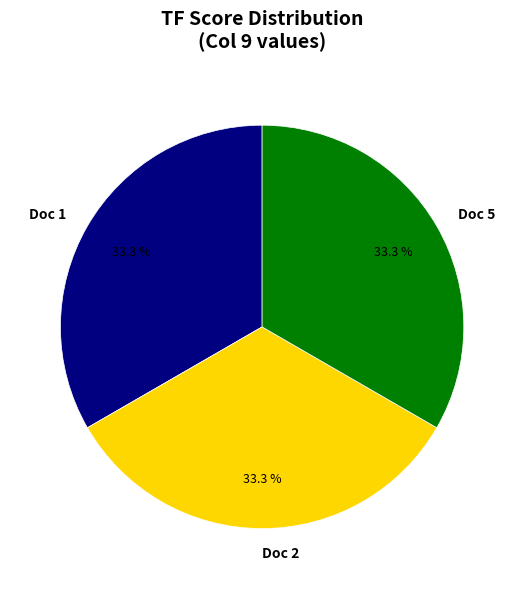

How many slices are in this pie chart?

3